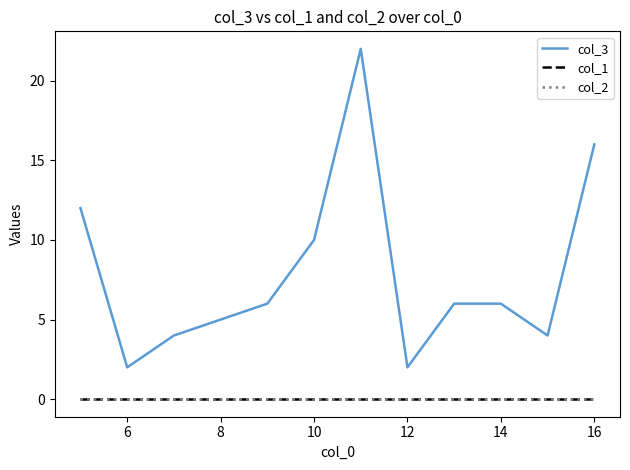

What is the greatest value displayed?

22